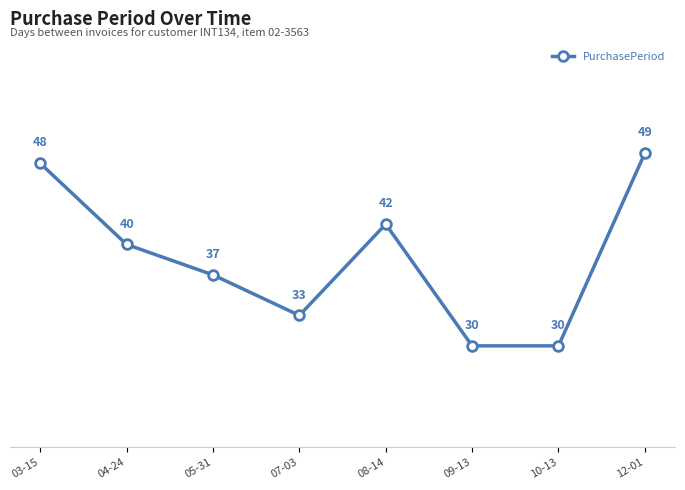

What is the label of the 7th point from the right?

04-24